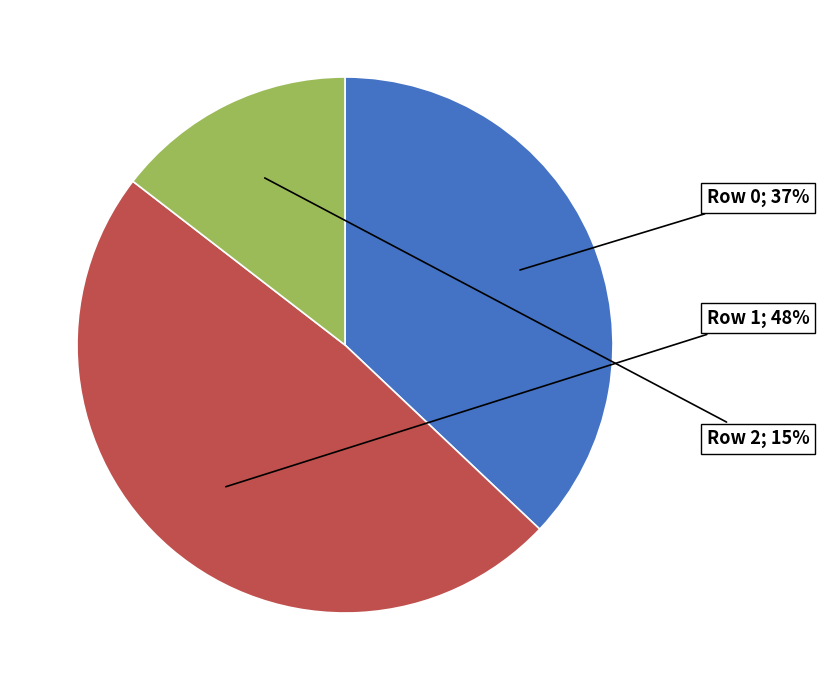

To the nearest percent, what is the average slice percentage?

33%